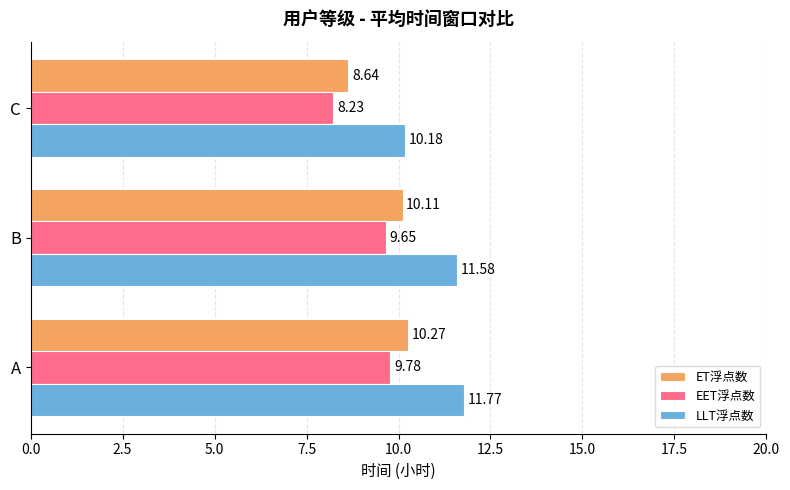

List the labels in order of ET浮点数 value, largest first.

A, B, C